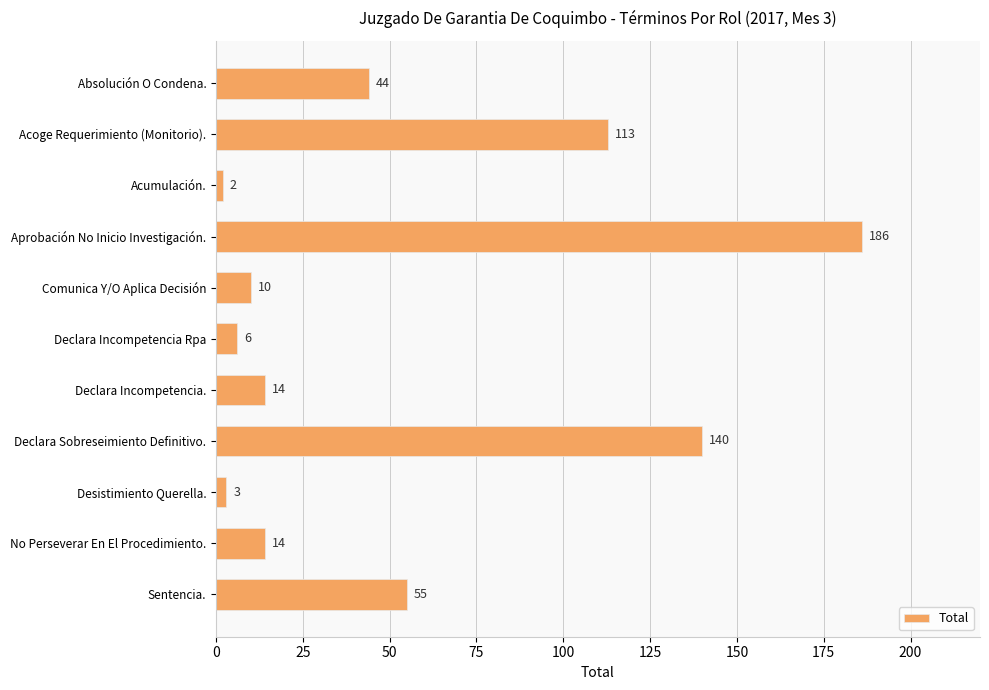

How many data points are less than 14?

4